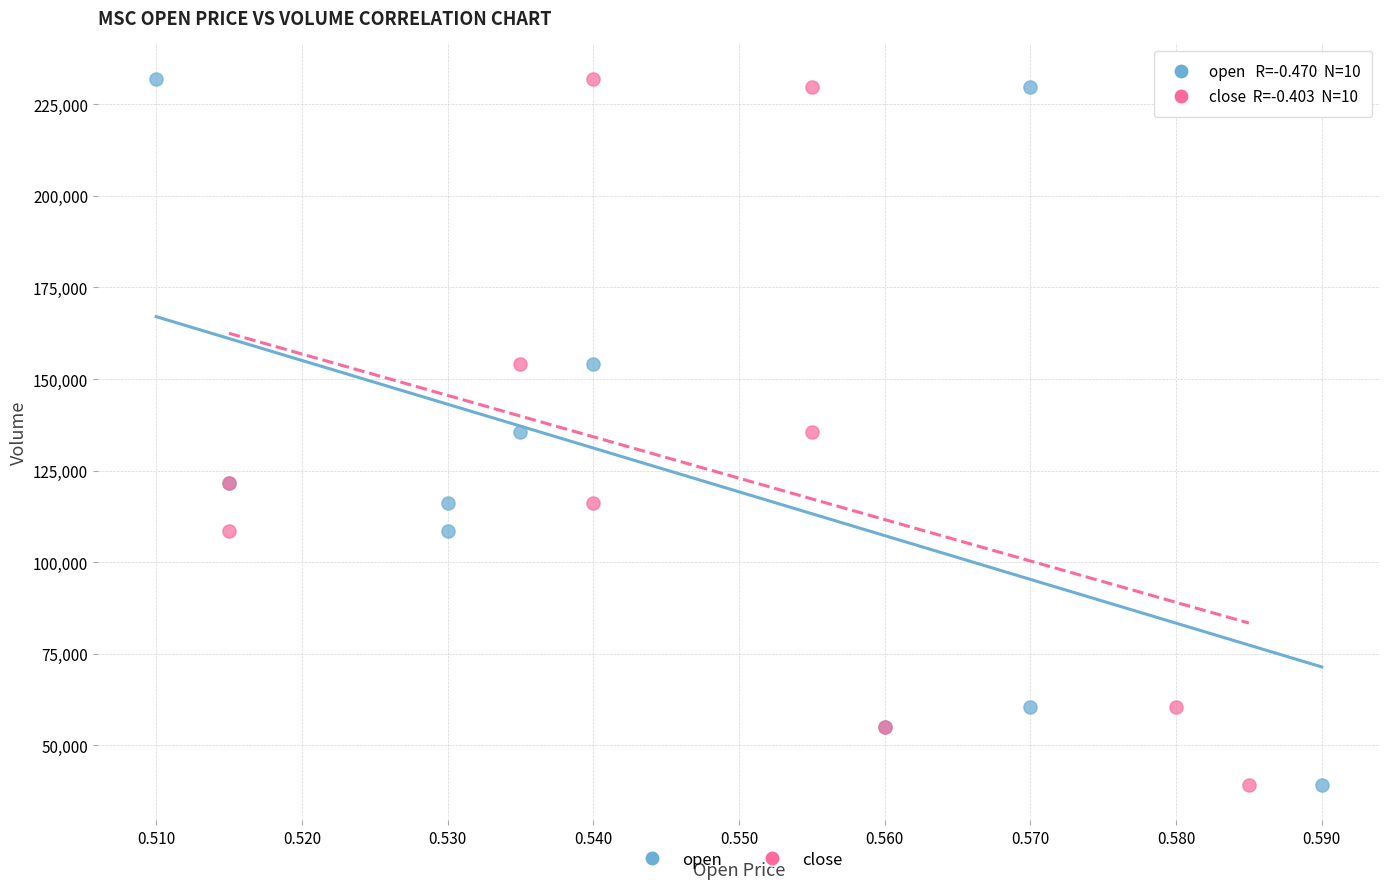

What are all the series names shown in the legend?

open, close